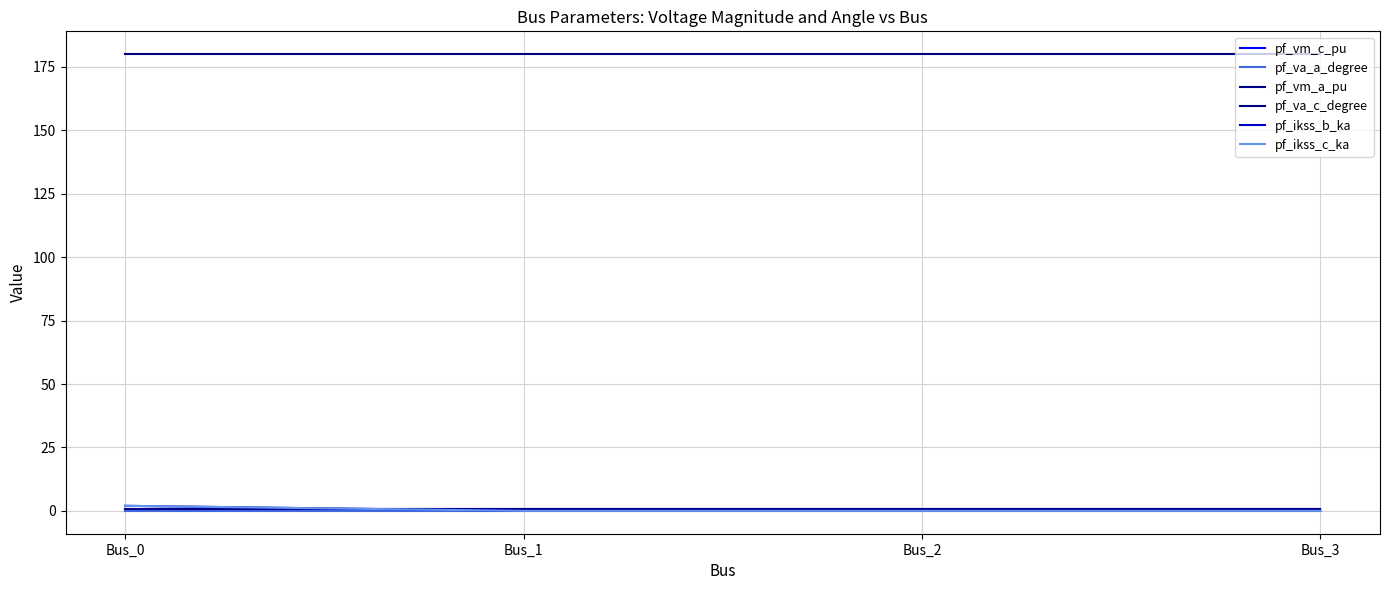

Is this an area chart (filled region under the line)?

No